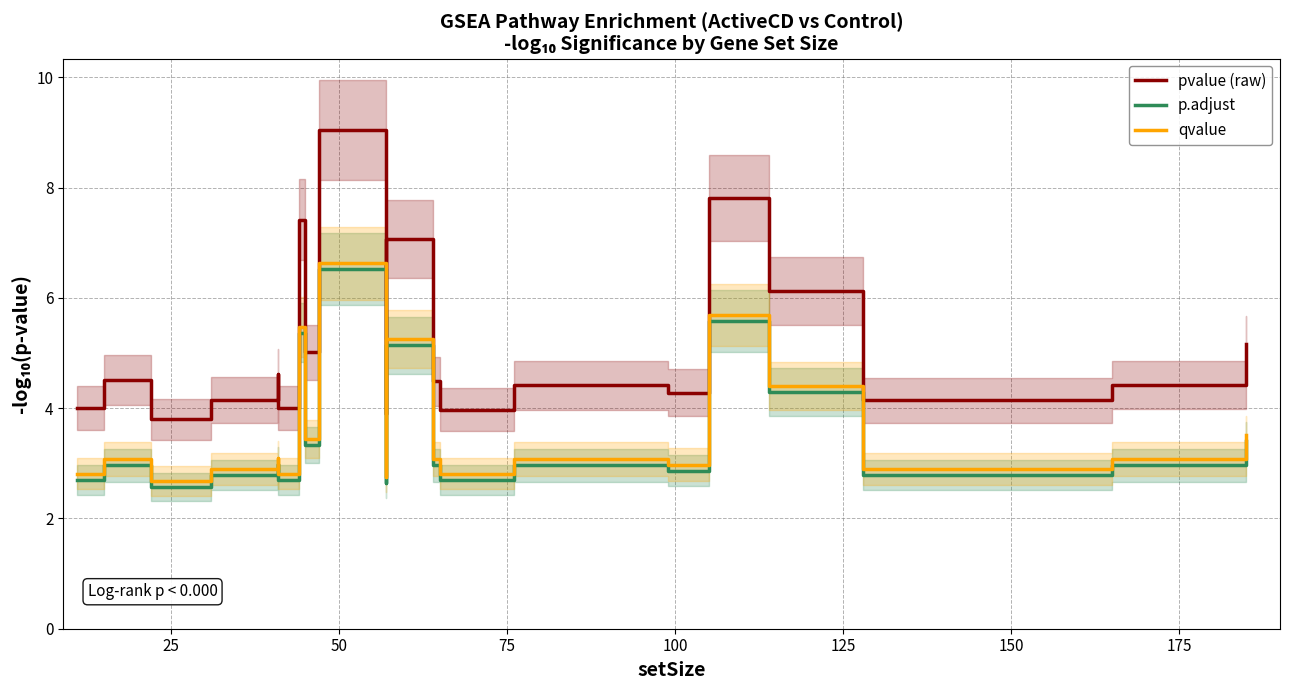

True or false: p.adjust and qvalue cross at least once.

False